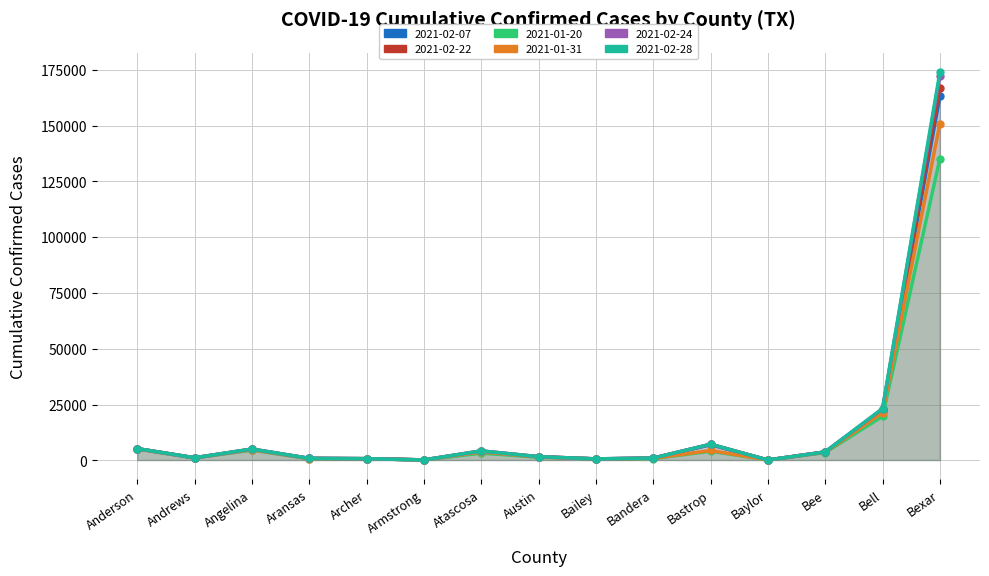

What is the label of the 15th point from the left?

Bexar